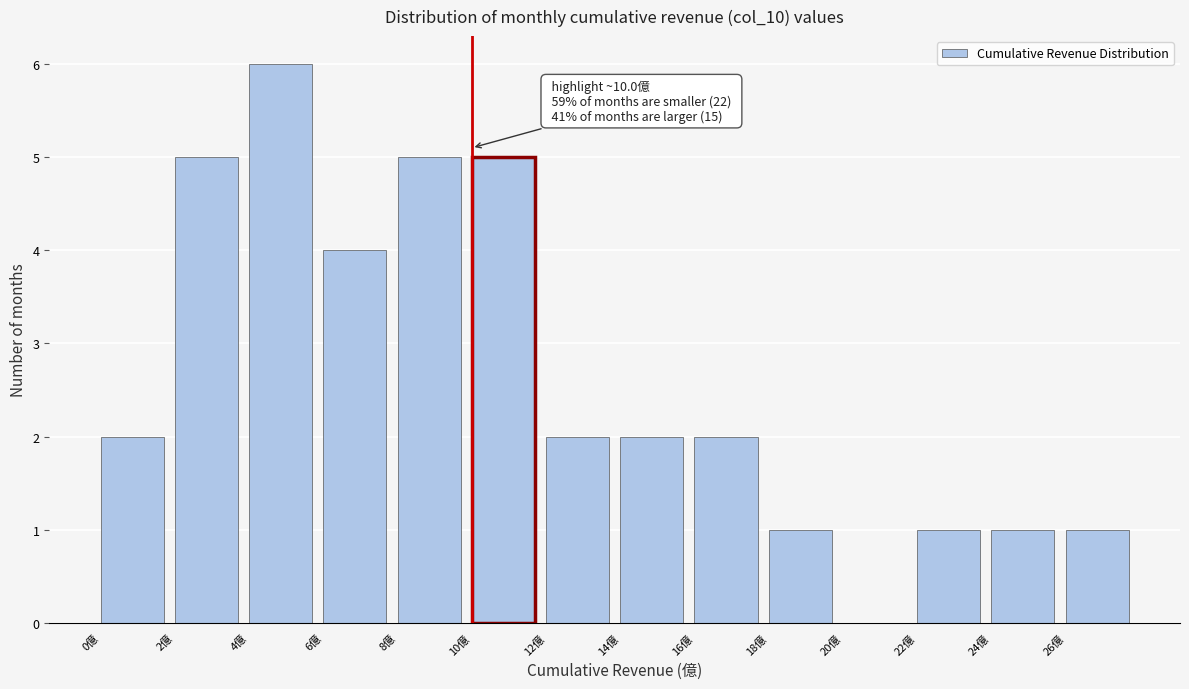

Which range on the x-axis has the tallest bar?

4 to 6